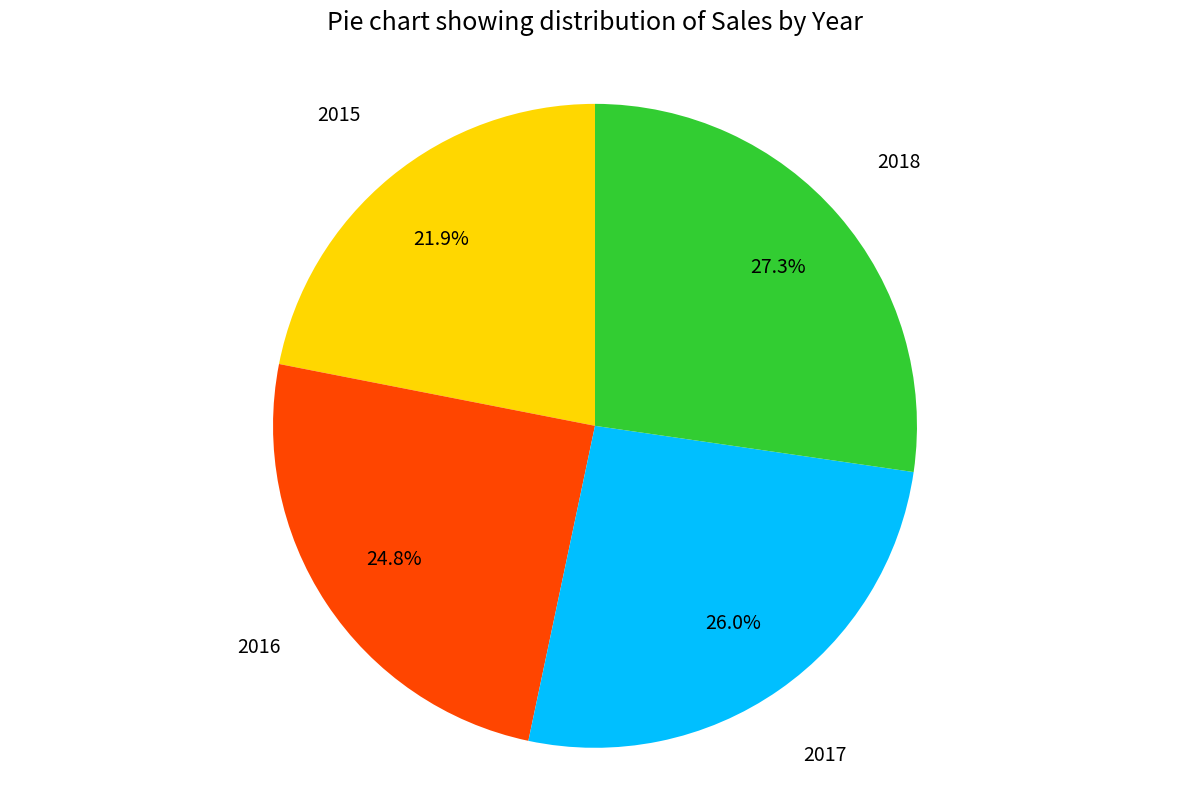

Count the number of slices in the pie.

4